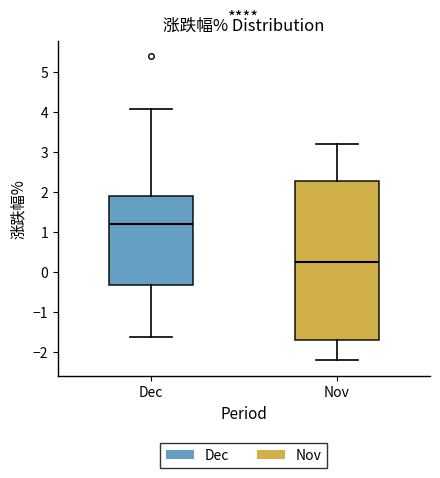

Reading left to right, transcribe this box plot: for each box, give where its median line is, the range the box spans, and where its two whiskers end, as read against the y-axis. The values are not printed on the chart, so give them approximately, as read against the axis.

Dec: median 1.2, box -0.3 to 1.9, whiskers -1.6 to 4.1
Nov: median 0.2, box -1.7 to 2.3, whiskers -2.2 to 3.2